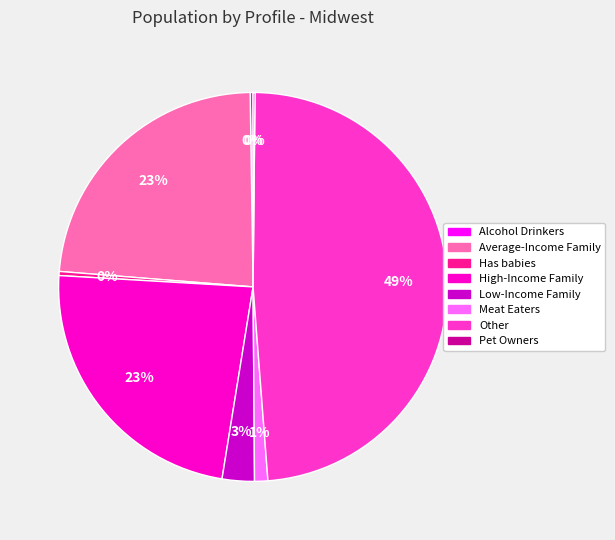

To the nearest percent, what portion does High-Income Family represent?

23%